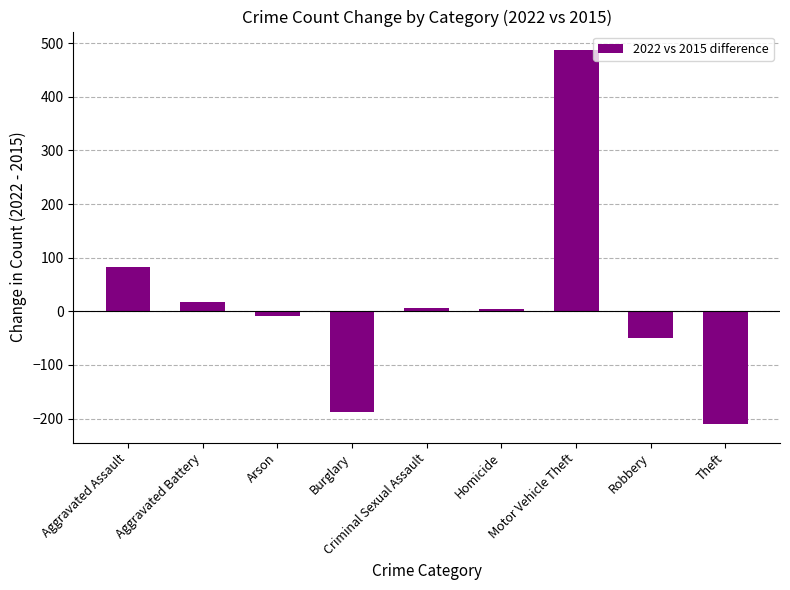

What is the change in value from Aggravated Assault to Arson?

-90